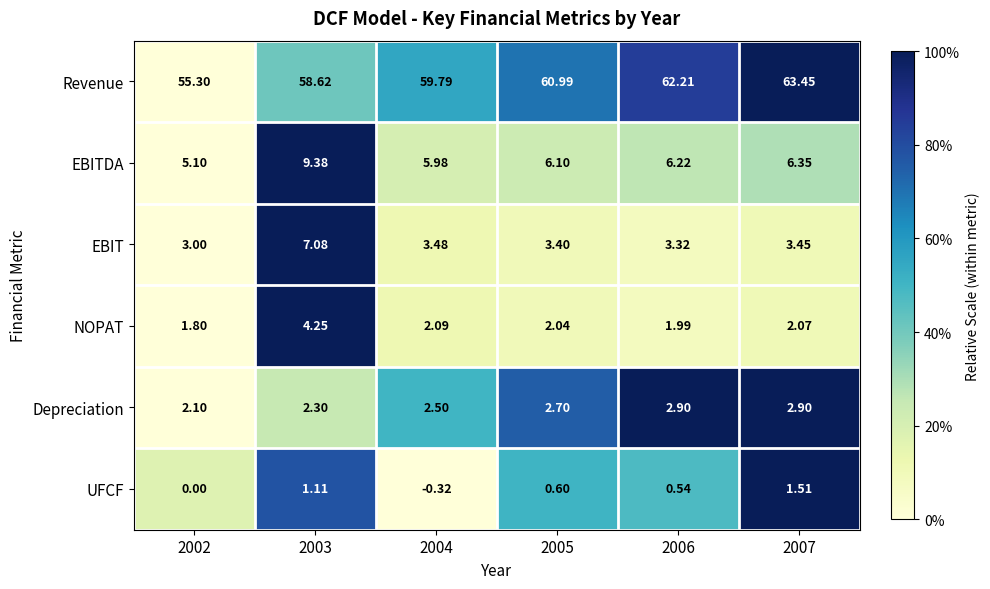

How many values in the EBIT series exceed 3?

5